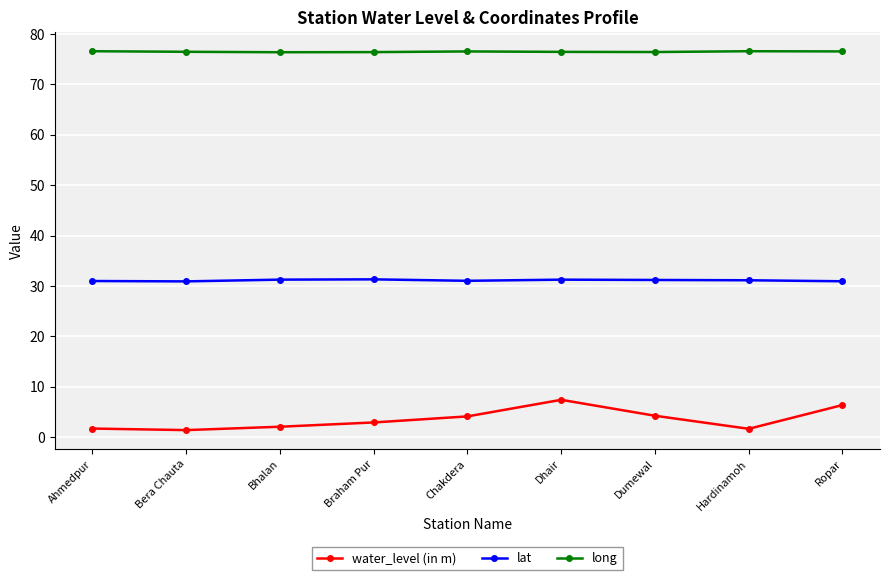

True or false: lat and water_level (in m) intersect in this chart.

False